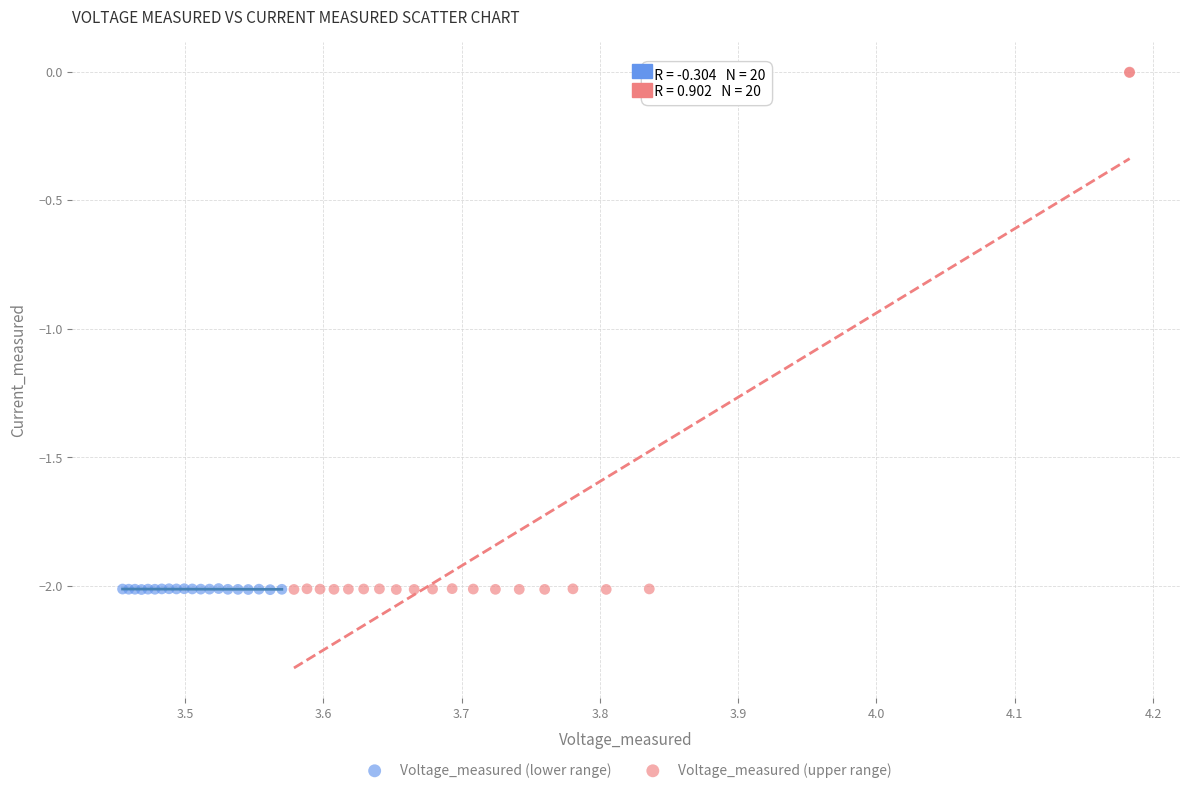

Which series contains the highest Y value?

Voltage_measured (upper range)